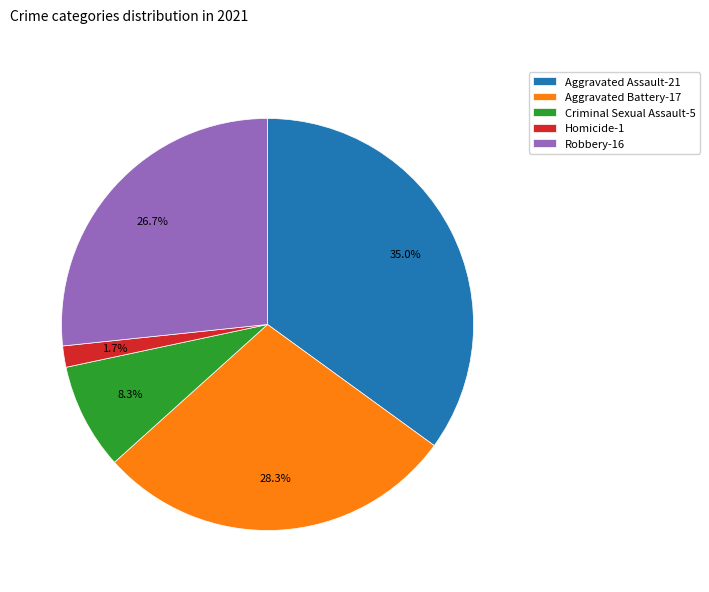

Count the number of slices in the pie.

5